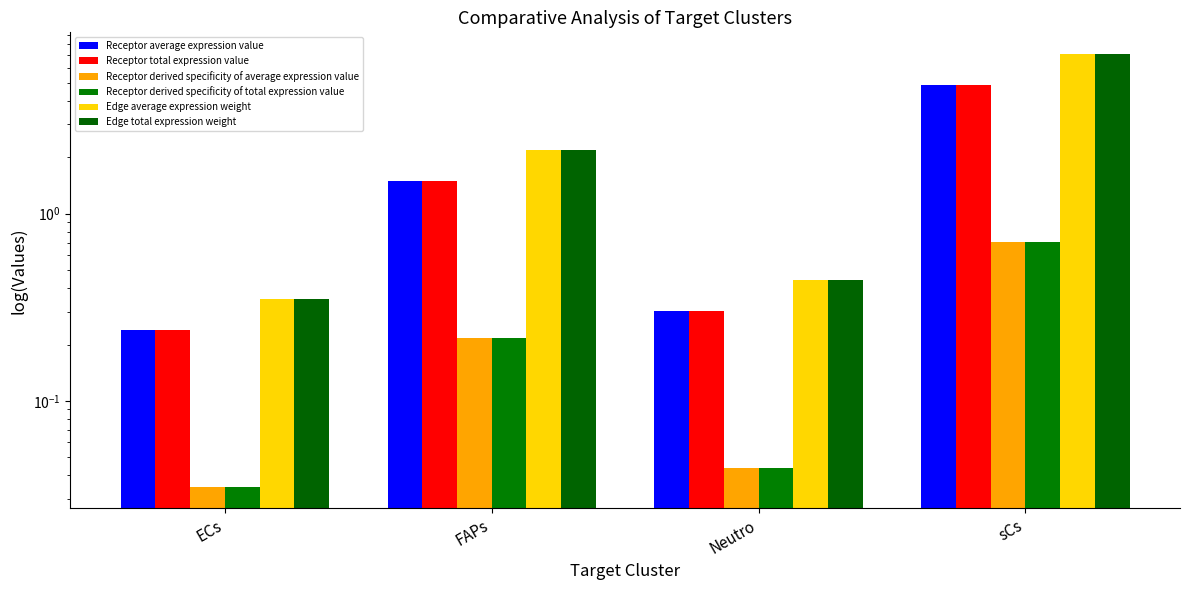

How many distinct data groups are displayed?

6